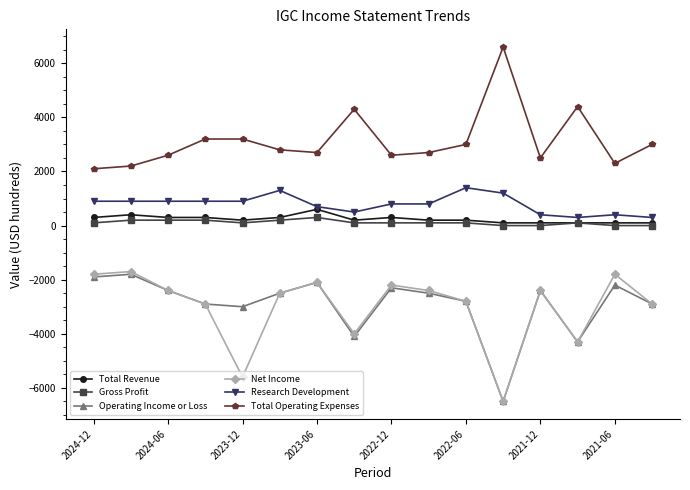

What is the maximum value shown in the chart?

6600